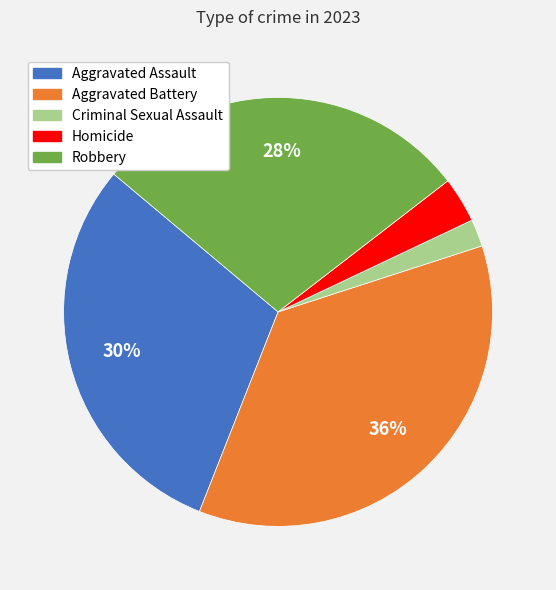

How many segments does this pie chart have?

5